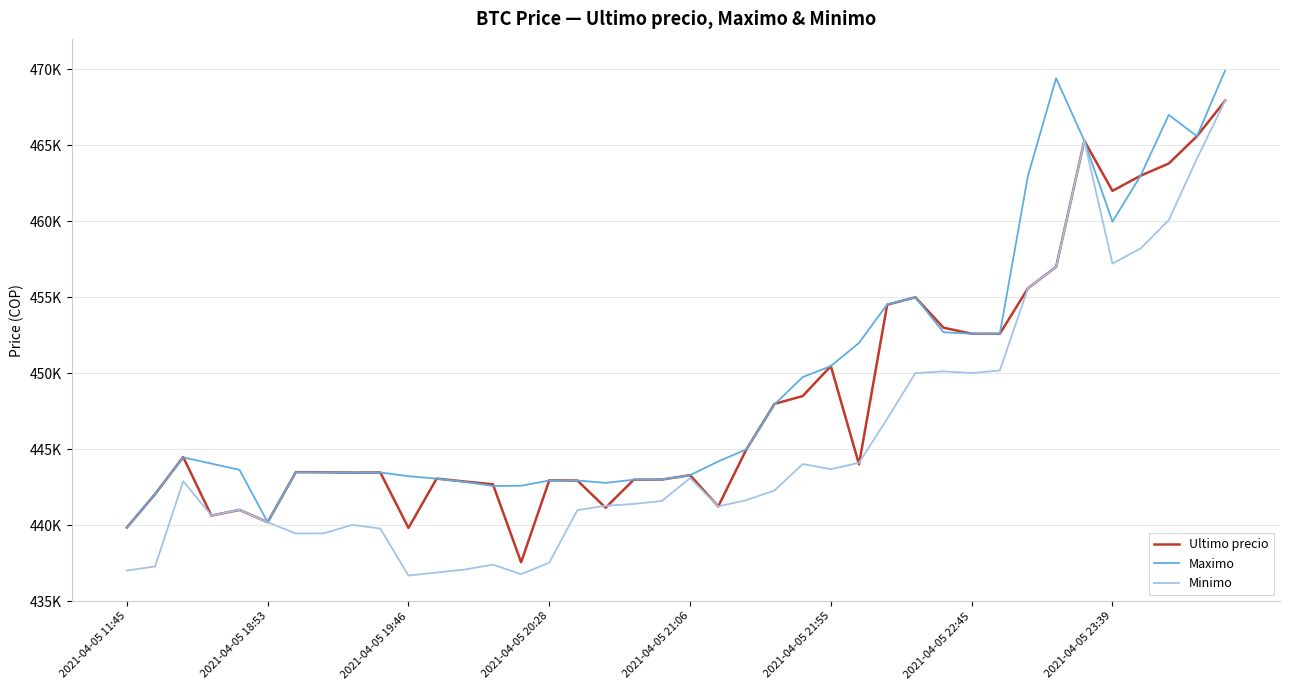

At which category is the sum across all series the highest?

39